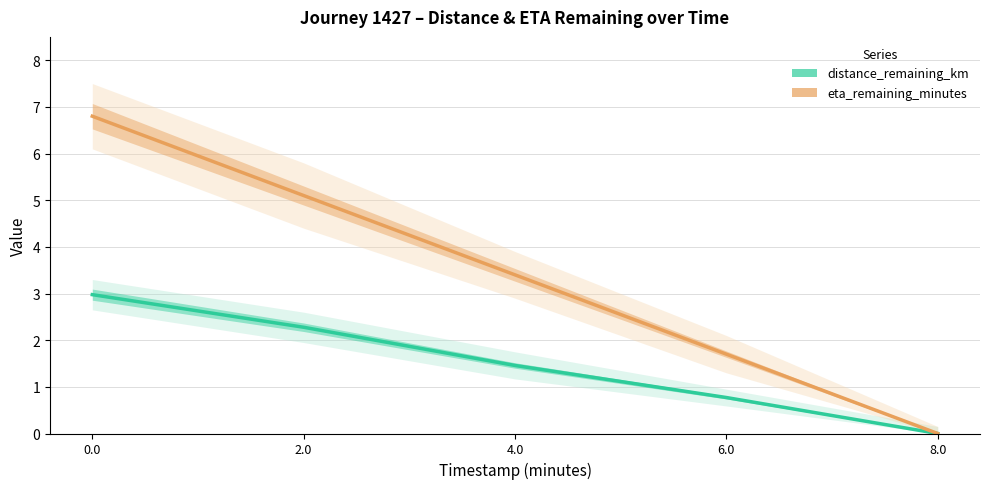

What is the sum of the distance_remaining_km values at 0.0 and 6.0?

3.7